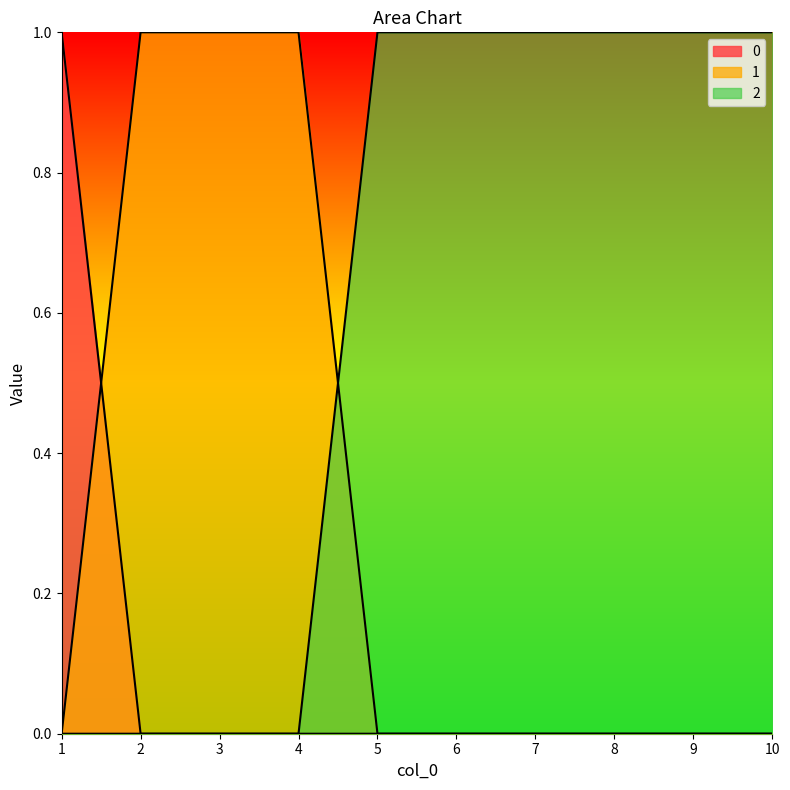

How many lines are shown in the chart?

3